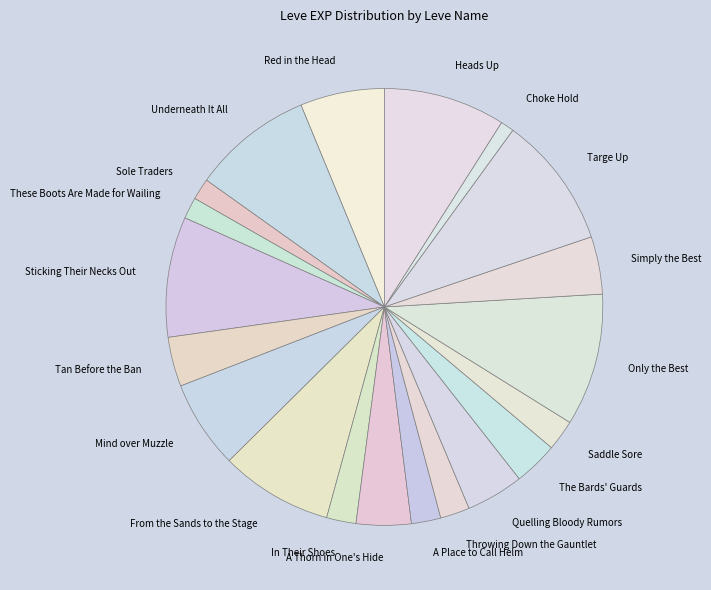

Is the sum of Mind over Muzzle and Throwing Down the Gauntlet greater than half?

No